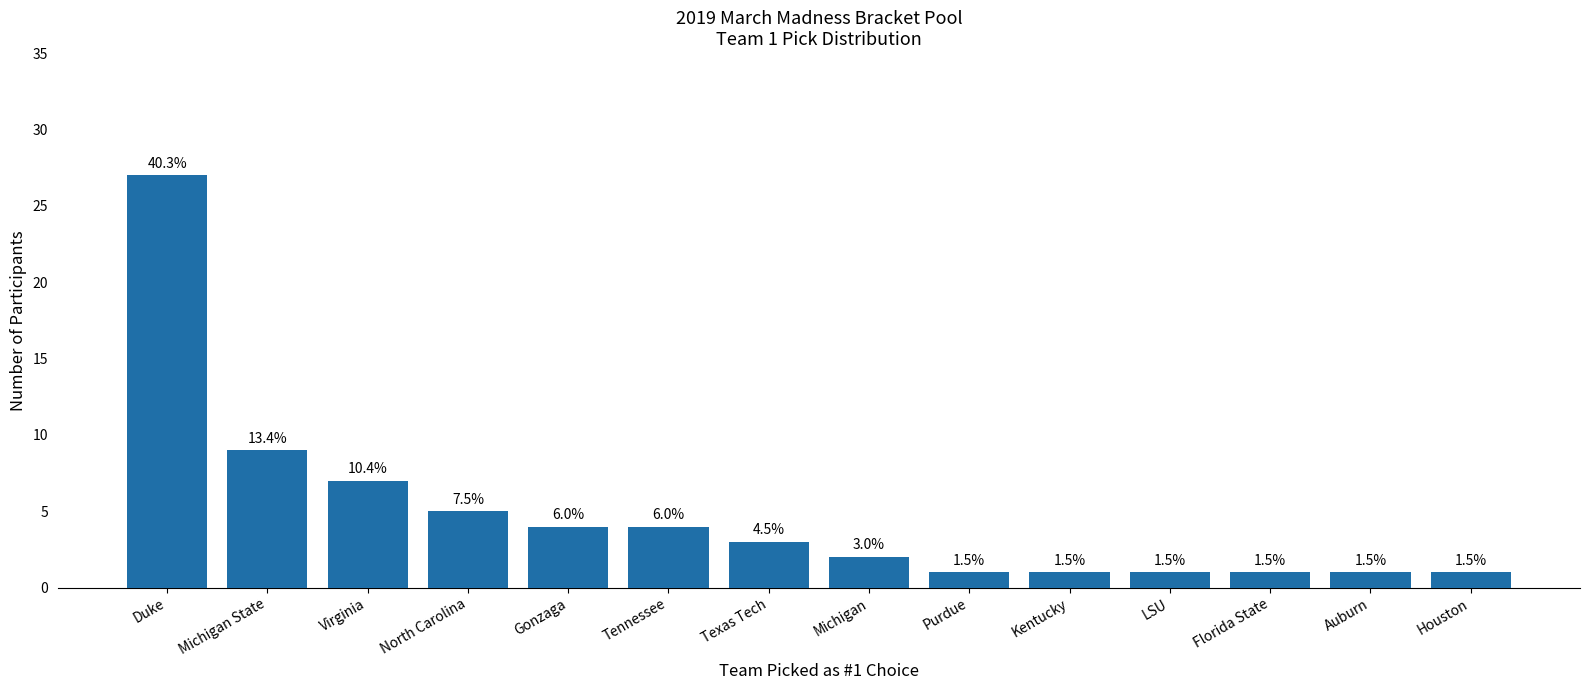

What position from the left is Auburn?

13